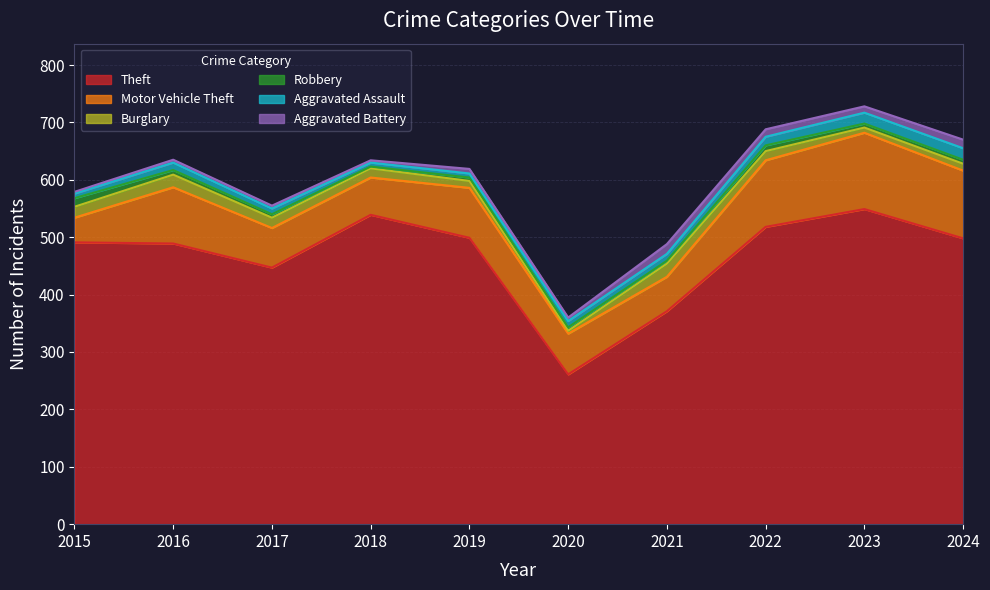

Is it true that Burglary equals 16 at 2018?

True